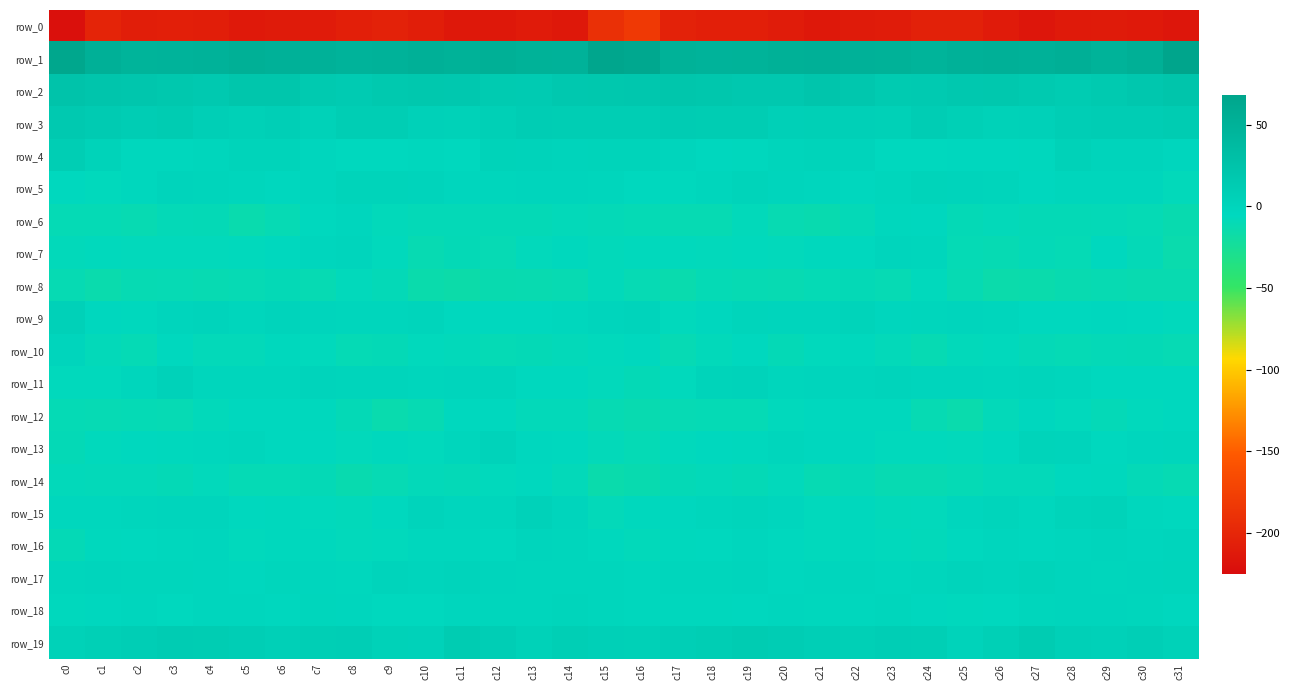

Reading right to left, list all the values displayed in this chart.

row_0: -214.9	-212.3	-211.2	-211.7	-214.9	-210.2	-205.0	-205.1	-209.5	-210.8	-213.0	-209.9	-206.5	-206.9	-203.5	-181.7	-190.3	-213.6	-210.2	-213.6	-213.7	-208.3	-204.1	-206.6	-210.5	-211.2	-212.8	-208.3	-206.3	-207.7	-202.6	-221.3
row_1: 67.7	52.9	48.2	53.3	50.3	51.8	50.6	47.4	49.8	50.4	52.1	51.2	48.1	47.5	49.7	63.7	65.7	48.7	50.1	53.0	50.2	52.1	49.2	47.7	50.3	50.8	52.7	49.6	47.7	47.2	51.9	65.5
row_2: 22.3	18.8	14.8	13.0	15.9	18.5	17.6	14.2	14.2	19.1	22.0	17.6	17.3	19.9	21.0	19.0	17.9	17.2	13.5	13.9	17.3	18.5	16.7	13.4	15.7	20.9	21.1	16.2	18.6	20.3	21.9	24.9
row_3: 12.8	10.6	10.4	8.9	4.7	4.4	7.3	10.3	5.6	6.1	6.6	6.1	11.2	11.0	11.4	9.7	9.6	9.9	10.7	7.3	4.4	4.8	9.2	9.1	4.2	7.8	5.1	7.9	12.1	10.3	13.6	16.0
row_4: -2.6	0.1	0.5	3.4	-3.3	-3.7	-3.8	-4.3	-4.2	0.2	1.1	-0.2	-3.1	-3.7	-1.2	1.5	1.0	0.0	2.0	2.3	-4.6	-3.3	-4.2	-4.6	-2.8	1.2	0.7	-1.3	-3.5	-3.3	2.5	9.4
row_5: -7.8	-1.7	-1.4	-1.8	-3.6	-0.2	0.3	1.4	-1.9	-3.5	-2.7	-1.2	0.7	-1.5	-6.3	-5.4	-2.0	-0.8	-1.1	-2.2	-2.7	0.1	0.6	0.6	-2.8	-3.6	-1.7	-0.5	0.3	-3.0	-6.6	-4.4
row_6: -12.9	-9.9	-9.1	-9.8	-9.6	-8.2	-9.8	-3.9	-3.2	-9.0	-12.7	-11.8	-7.8	-11.3	-11.2	-9.9	-8.7	-8.6	-9.4	-9.8	-8.8	-9.3	-7.8	-2.5	-5.0	-10.6	-13.7	-9.5	-9.0	-11.9	-10.3	-9.9
row_7: -14.3	-9.1	-5.3	-10.3	-9.2	-11.2	-9.9	-2.1	-1.2	-4.2	-5.9	-7.1	-6.8	-7.4	-6.5	-6.8	-8.0	-6.0	-7.3	-10.5	-9.6	-11.9	-6.8	-0.7	-2.5	-4.9	-6.5	-7.1	-7.2	-7.1	-6.5	-7.6
row_8: -12.1	-12.7	-11.7	-12.4	-14.5	-15.5	-11.4	-6.6	-10.7	-9.7	-10.3	-11.7	-11.0	-10.2	-13.7	-10.6	-7.9	-11.6	-12.2	-13.2	-15.6	-14.5	-9.1	-7.4	-11.1	-9.5	-10.6	-11.9	-10.4	-11.4	-14.3	-11.5
row_9: -7.0	-5.0	-3.9	-5.3	-4.8	-1.5	-1.0	-1.4	-2.8	0.7	-1.1	-0.7	-0.3	-3.6	-6.5	0.3	-0.9	-3.5	-4.7	-5.3	-4.2	-0.4	-1.5	-2.2	-1.2	0.3	-1.5	-0.0	-1.1	-6.0	-4.0	5.0
row_10: -10.5	-9.5	-8.9	-10.1	-8.8	-6.6	-7.8	-11.0	-8.2	-6.0	-6.7	-9.6	-5.8	-8.0	-10.8	-4.8	-6.5	-8.5	-9.5	-10.0	-7.8	-6.4	-9.5	-10.4	-6.7	-6.1	-8.4	-8.5	-5.6	-10.0	-8.6	-0.8
row_11: -4.6	-4.7	-5.5	-1.4	-0.4	-2.0	-0.9	-0.8	0.4	-1.1	-1.0	-2.3	1.8	0.6	-6.7	-9.3	-7.1	-5.5	-4.2	-0.2	-1.0	-2.2	-0.6	-0.3	0.2	-1.5	-1.6	-1.4	3.0	-2.4	-6.9	-6.7
row_12: -5.6	-6.8	-8.9	-6.7	-3.6	-8.1	-14.4	-11.4	-6.4	-6.2	-4.5	-6.4	-10.4	-10.3	-10.9	-12.5	-11.4	-8.4	-8.7	-4.8	-4.5	-11.2	-13.8	-9.3	-6.1	-5.7	-4.7	-7.9	-10.7	-9.9	-10.8	-10.1
row_13: -1.8	-2.6	-5.1	0.3	0.7	-4.3	-7.5	-6.4	-6.6	-3.9	-3.7	-1.8	-6.1	-4.8	-6.6	-10.0	-8.3	-4.8	-3.8	2.0	-1.2	-6.4	-6.3	-7.5	-5.1	-4.2	-2.2	-3.3	-5.9	-5.1	-6.5	-9.6
row_14: -11.1	-8.9	-5.9	-5.7	-8.6	-8.3	-10.3	-11.7	-11.9	-8.9	-11.3	-7.3	-9.6	-8.3	-9.6	-13.0	-14.6	-8.2	-5.3	-6.6	-8.9	-8.6	-10.7	-12.7	-9.7	-10.2	-10.1	-7.3	-9.8	-8.3	-8.6	-7.6
row_15: -5.1	-3.3	2.6	0.9	-3.5	-0.5	-3.0	-7.4	-7.6	-6.1	-6.4	-2.7	-0.7	-1.5	-3.9	-6.4	-8.6	-0.9	2.8	-1.5	-2.8	-0.0	-5.4	-7.9	-6.9	-6.1	-5.8	-1.1	-0.9	-2.1	-3.4	-3.0
row_16: -0.8	-2.8	-0.9	-2.6	-3.8	-2.9	-4.8	-7.7	-6.7	-6.2	-6.5	-4.3	-2.8	-4.7	-6.0	-8.1	-6.1	-2.3	-0.8	-4.3	-3.1	-3.0	-6.4	-7.4	-6.4	-6.2	-6.6	-2.8	-3.5	-4.9	-6.3	-9.4
row_17: -0.5	-1.2	-1.8	-1.0	0.6	-0.9	0.0	-2.0	-3.3	-2.1	-2.8	-3.6	-1.2	-2.2	-1.8	-3.0	-2.0	-1.5	-1.4	-0.8	0.1	-0.7	-0.1	-3.2	-2.5	-2.3	-3.8	-2.5	-1.4	-2.2	-1.2	-2.2
row_18: -3.5	-1.7	-0.8	-1.1	-1.8	-4.6	-6.1	-3.6	-1.8	-3.2	-3.1	-2.7	-4.1	-3.4	-3.3	-3.2	-2.1	-0.3	-1.4	-1.3	-2.7	-5.8	-5.2	-2.6	-1.9	-3.6	-2.8	-2.9	-4.4	-2.8	-3.9	-6.4
row_19: 3.7	7.5	4.9	6.2	12.4	7.1	1.9	8.0	8.9	6.4	7.9	10.3	12.3	10.0	7.7	5.5	6.1	8.1	3.7	8.7	12.4	3.3	4.4	8.8	8.3	6.0	9.0	11.3	11.9	8.8	7.2	3.8